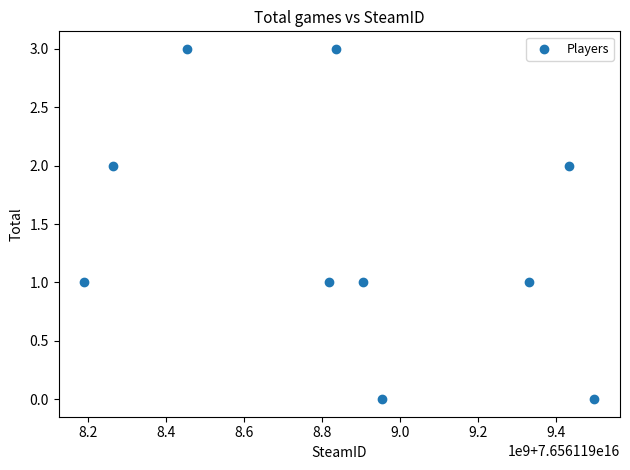

What is the average X value?

76561198868177696